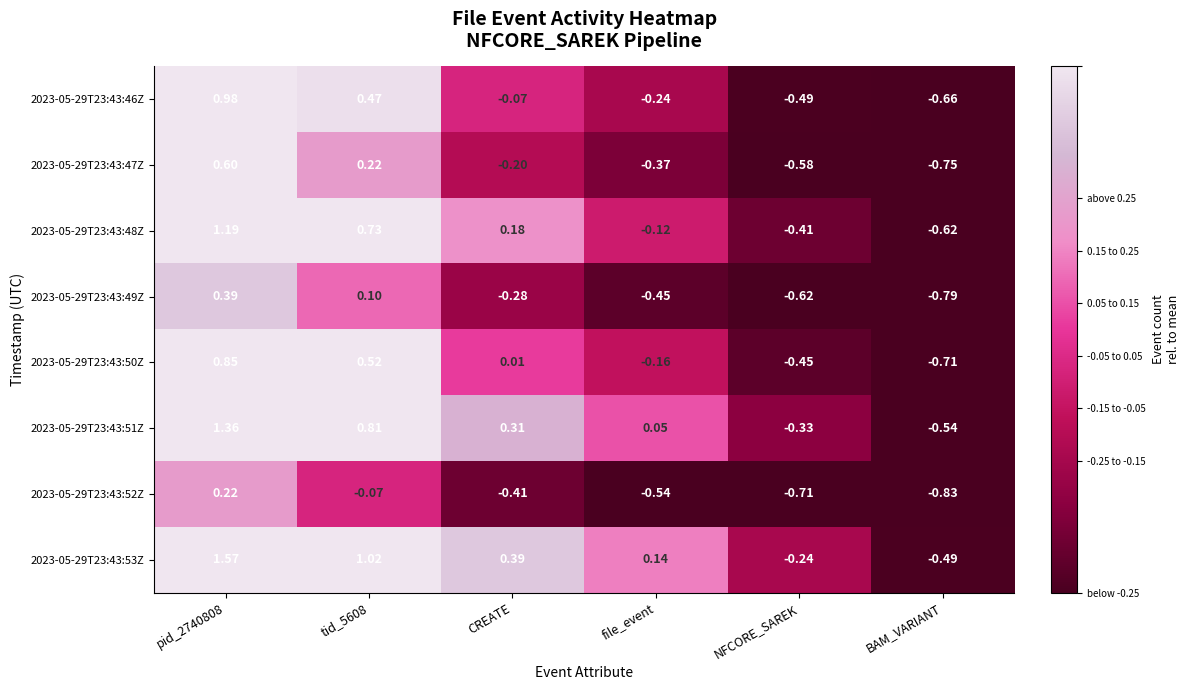

Is the value of 2023-05-29T23:43:51Z at tid_5608 greater than the value of 2023-05-29T23:43:46Z at CREATE?

Yes